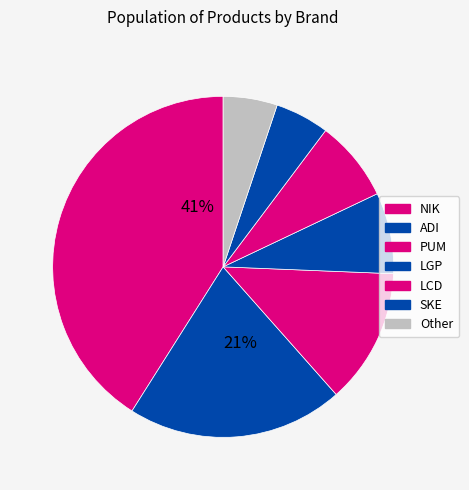

What percentage is the ADI slice, to the nearest percent?

21%